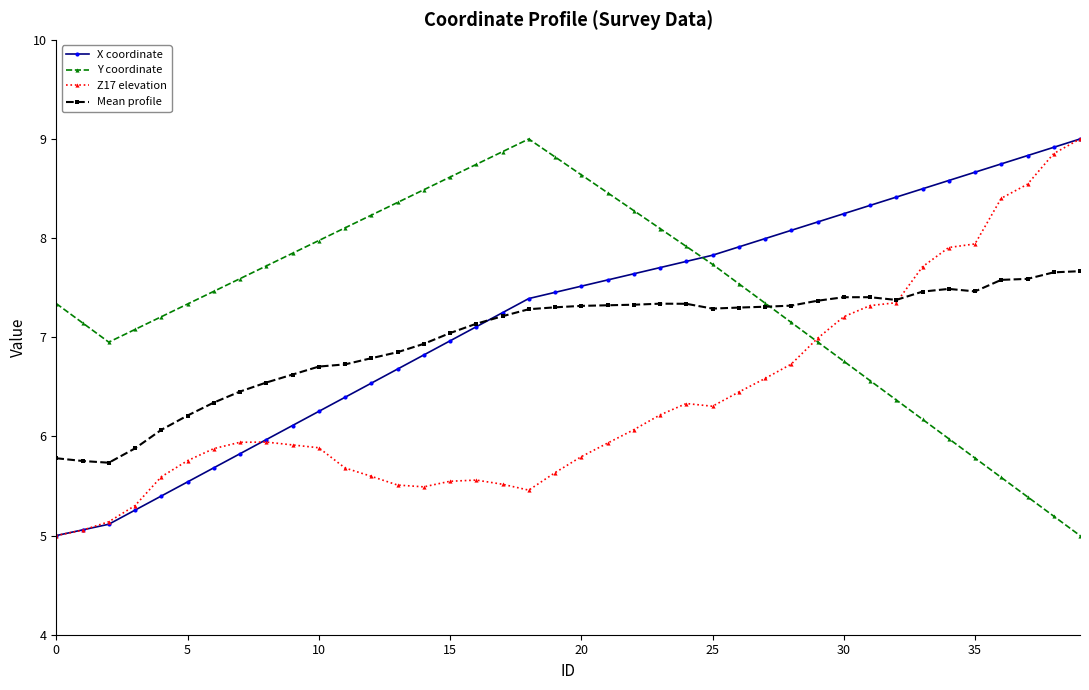

What is the value of the Mean profile point at the 33rd from the left?

7.4